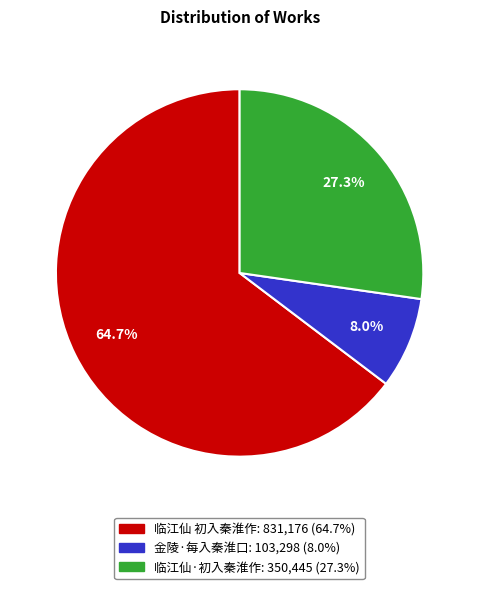

To the nearest percent, what portion does 金陵·每入秦淮口 represent?

8%